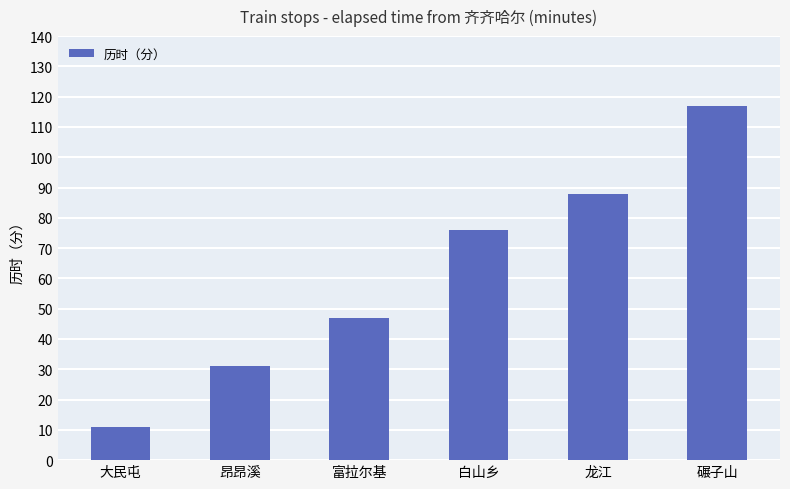

Which has a higher value, 碾子山 or 大民屯?

碾子山